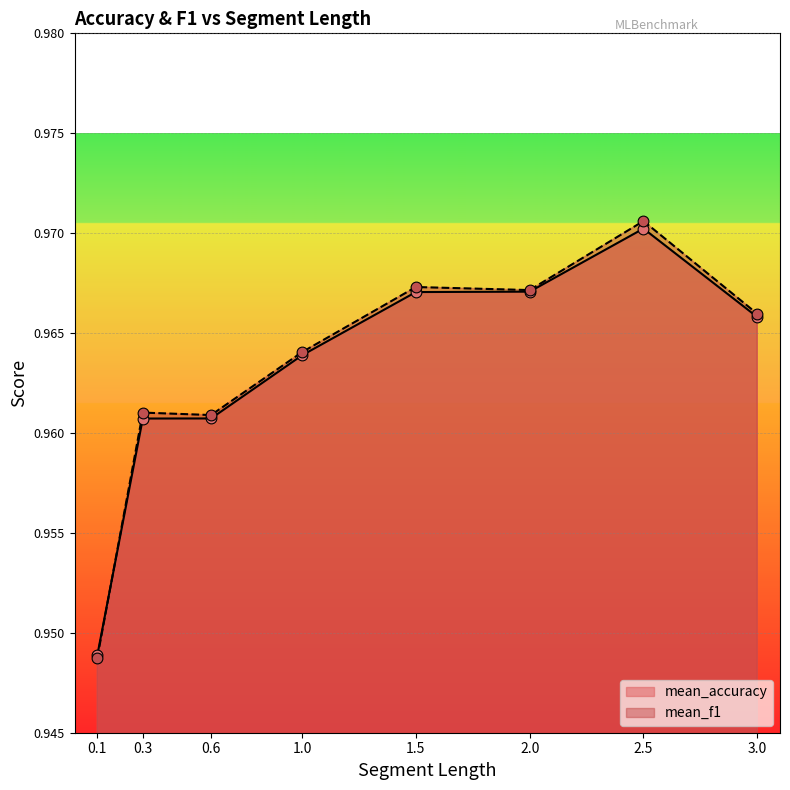

At which category is the sum across all series the highest?

2.5